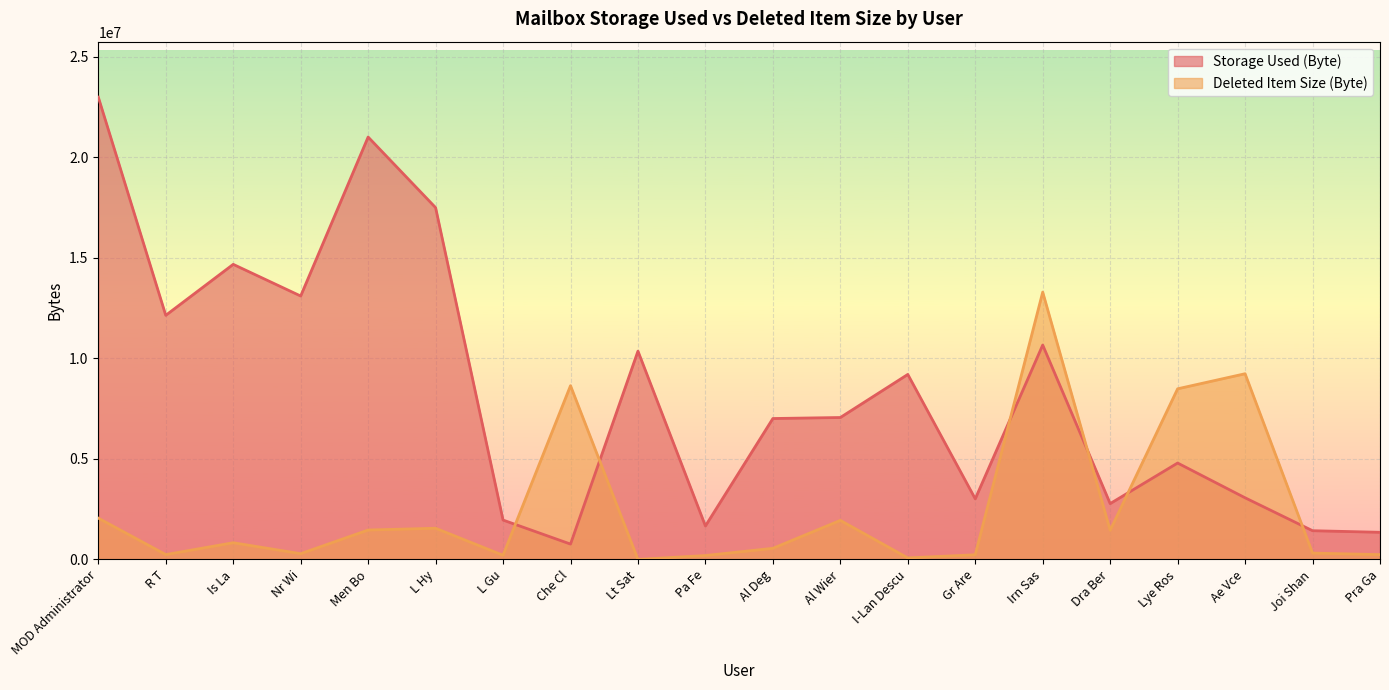

Does the chart display data point markers on the line(s)?

No